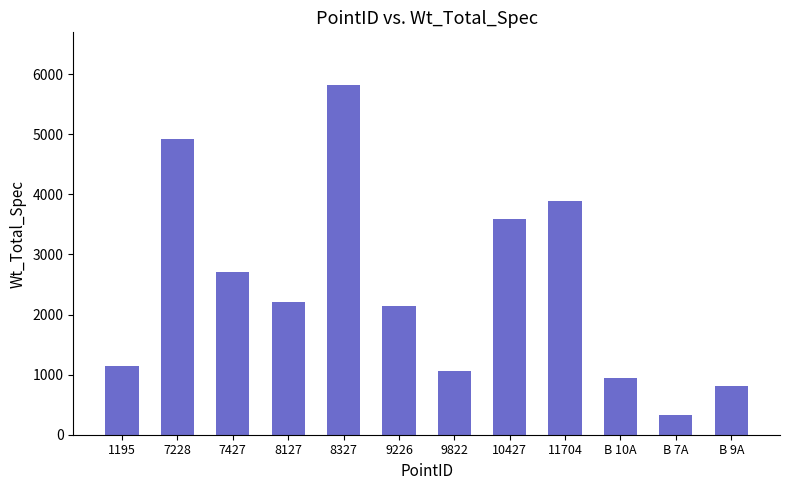

How many data points are above 2211?

6